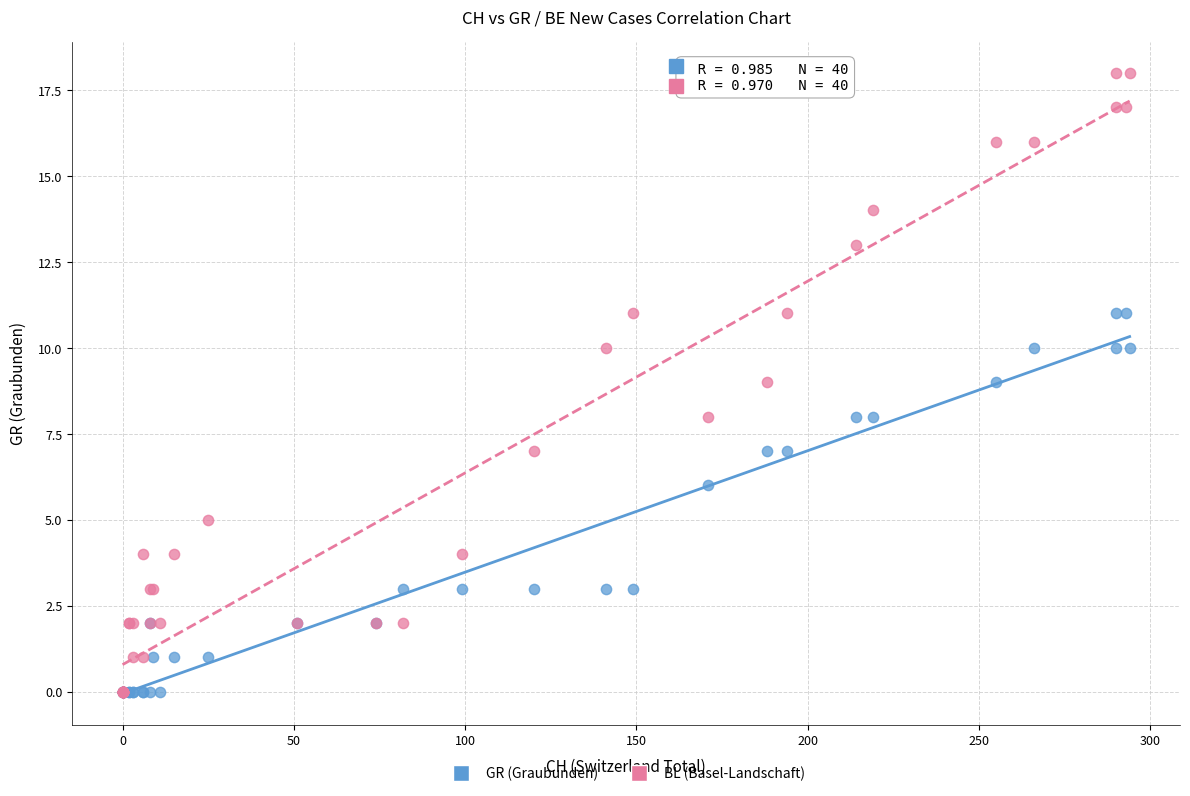

Which series has the widest spread of Y values?

BL (Basel-Landschaft)